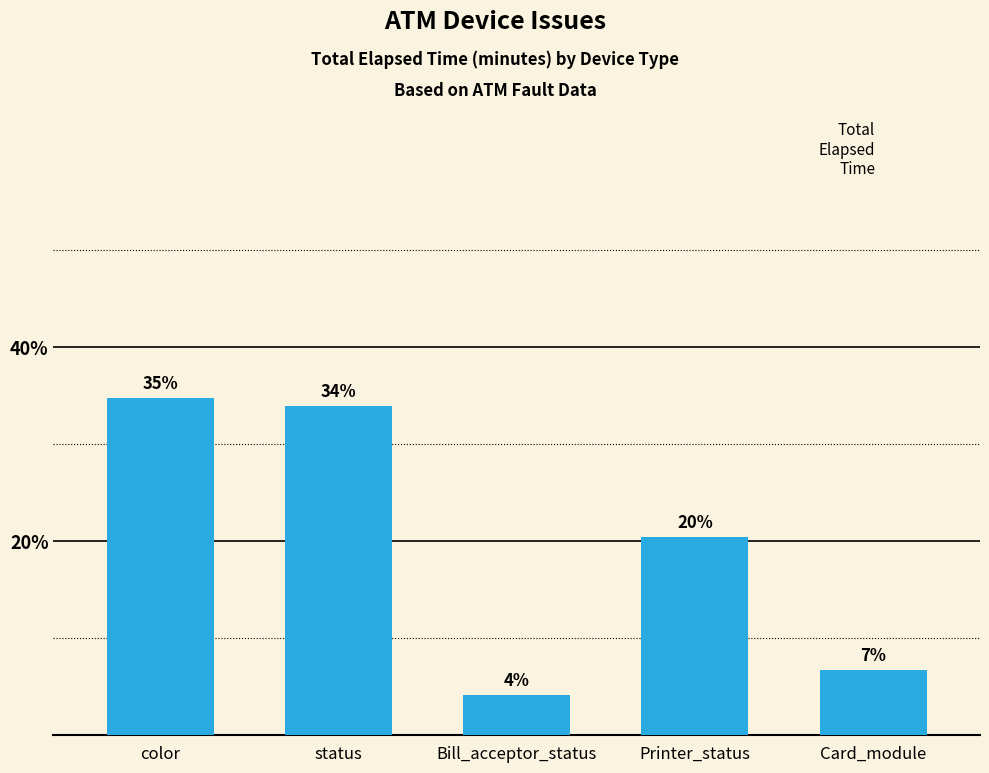

At which label does the data first exceed 20?

color